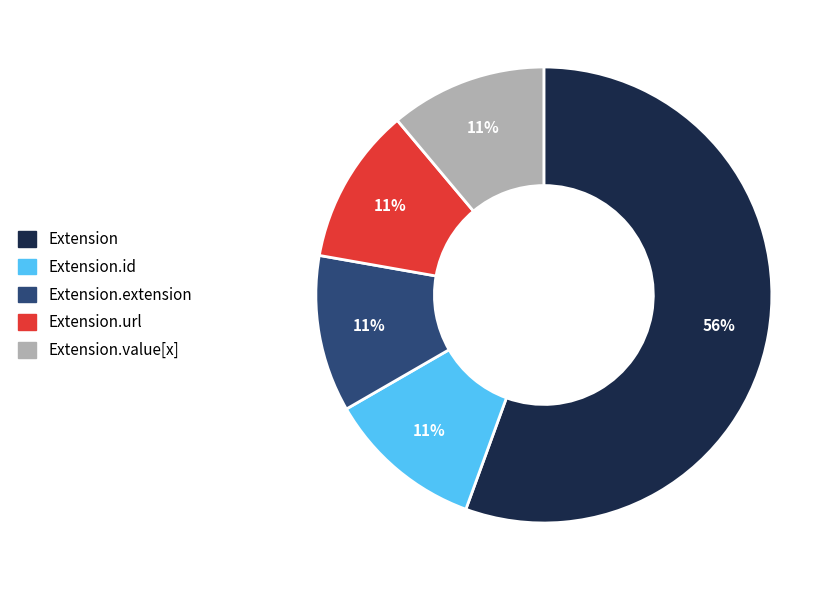

To the nearest percent, what is the average slice percentage?

20%